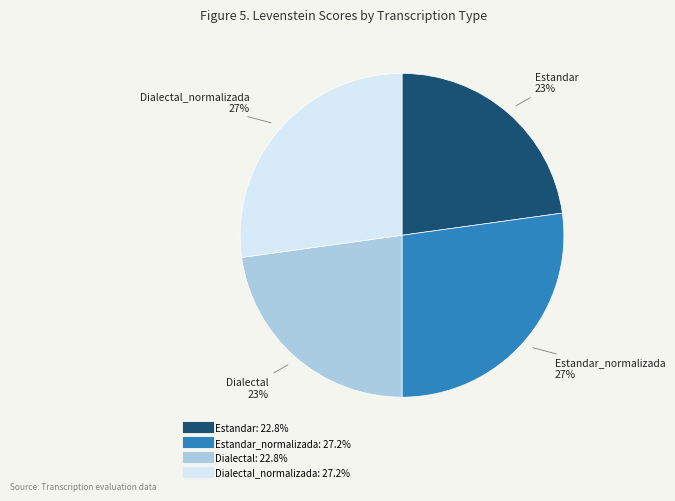

To the nearest percent, what is the average slice percentage?

25%